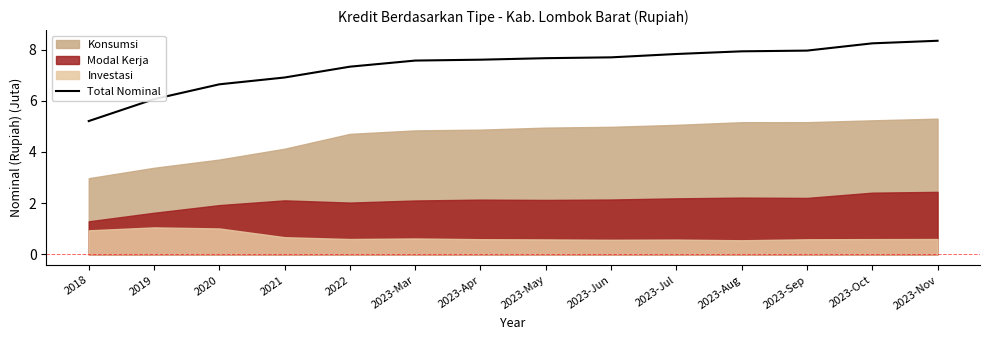

At which label does the data first exceed 7?

2022